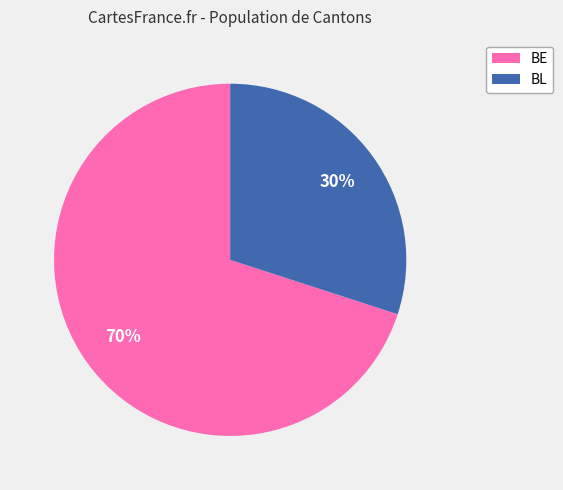

Combined, do BL and BE account for over 50%?

Yes